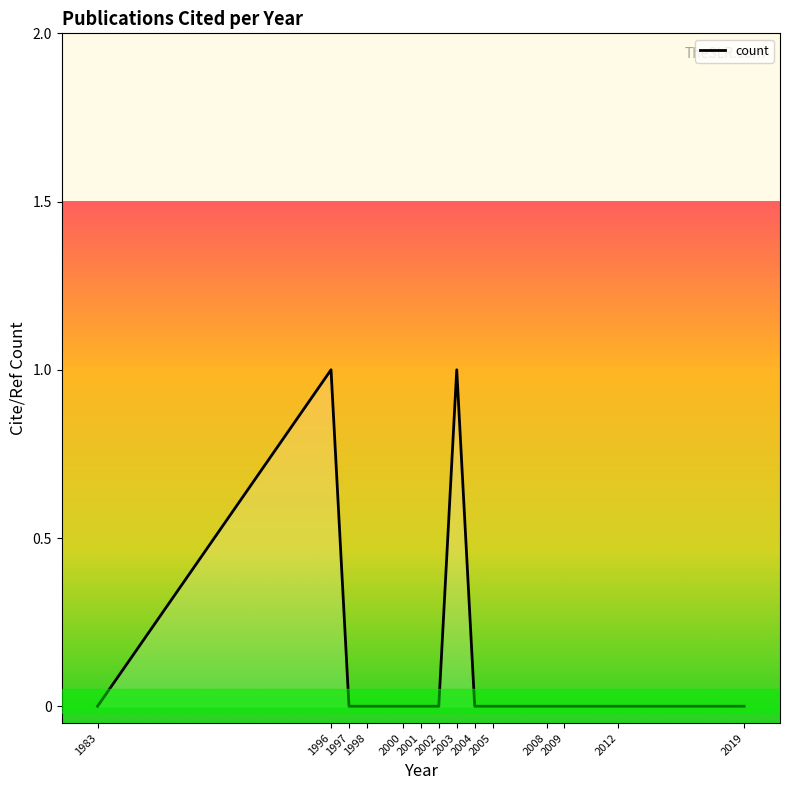

The chart shows a value of 0 at 2001. True or false?

True